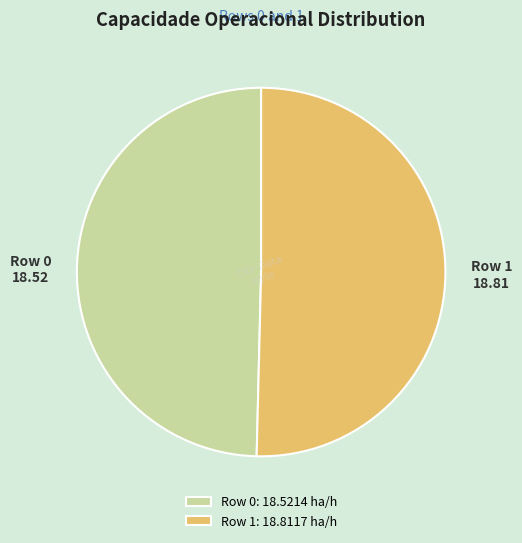

Is the sum of Row 0 and Row 1 greater than half?

Yes